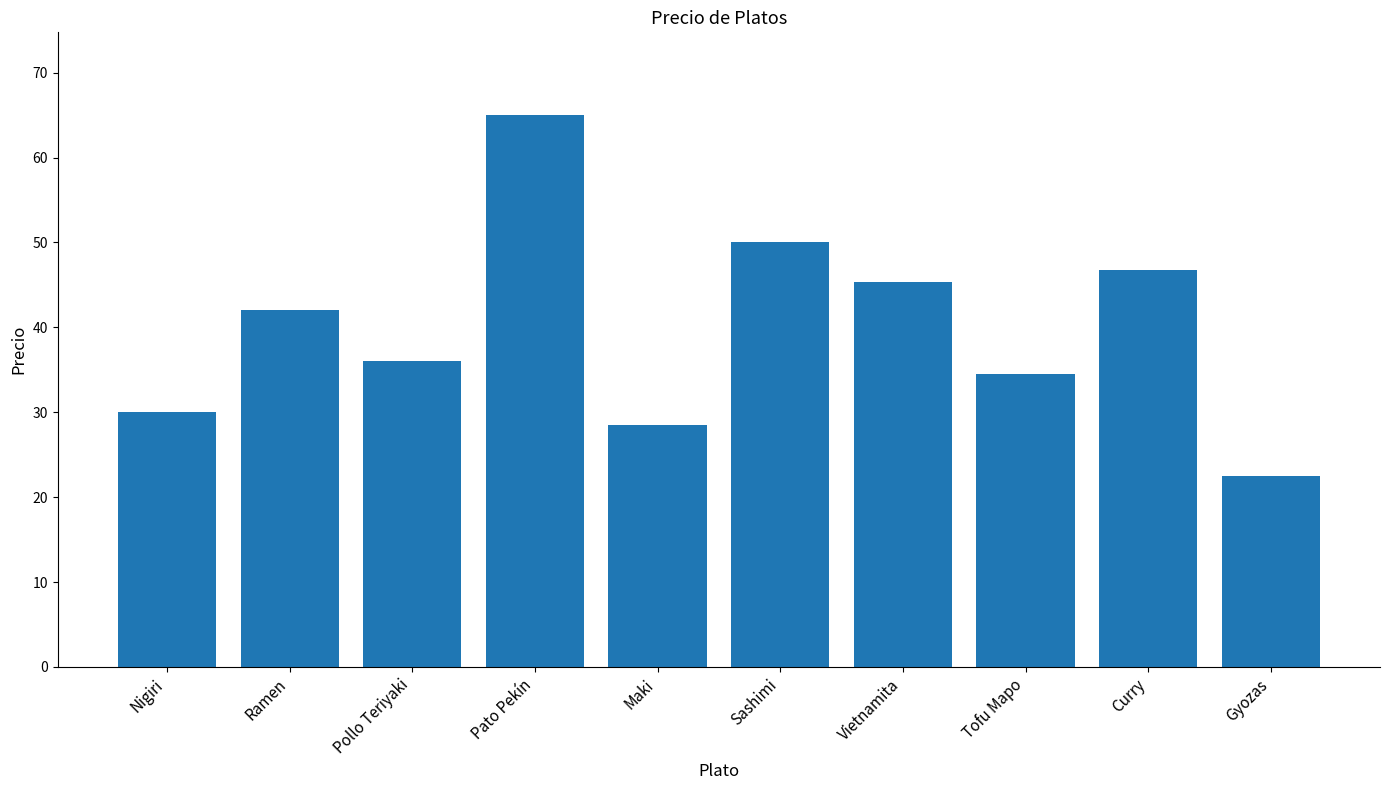

Reading left to right, extract all data points from this chart.

Nigiri=30.0	Ramen=42.0	Pollo Teriyaki=36.0	Pato Pekín=65.0	Maki=28.5	Sashimi=50.0	Vietnamita=45.3	Tofu Mapo=34.5	Curry=46.7	Gyozas=22.5